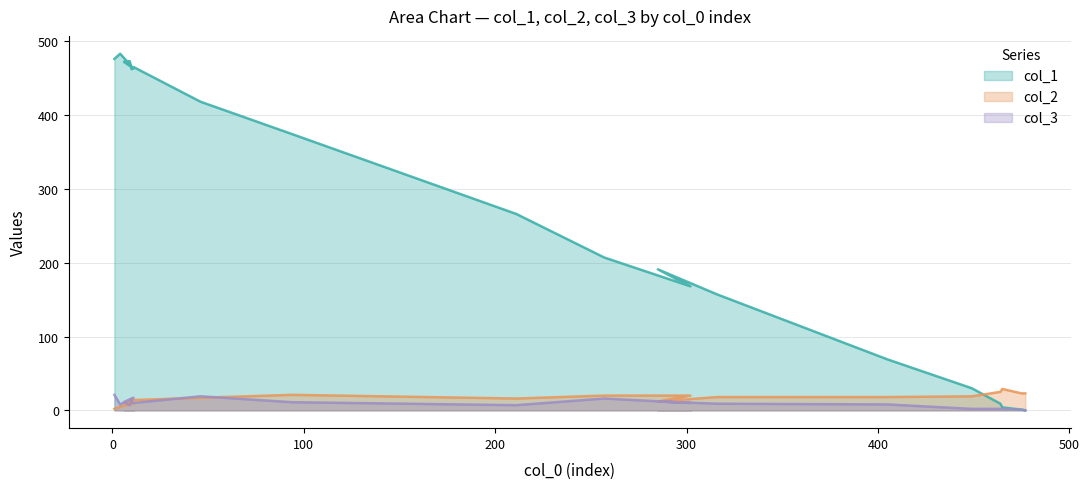

How many lines are shown in the chart?

3